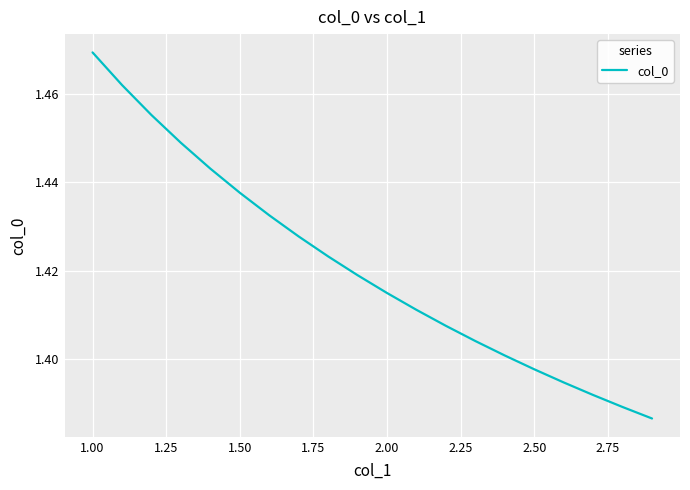

What is the difference between the maximum and minimum values?

0.1